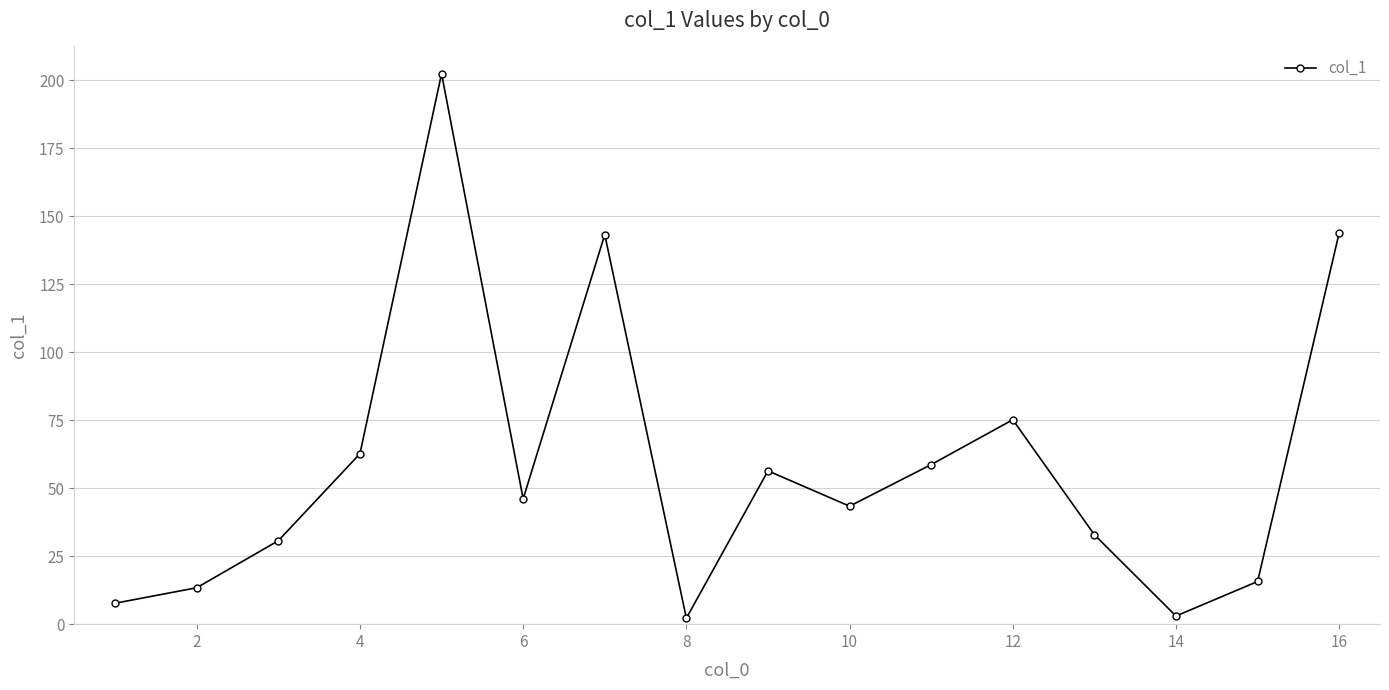

What is the difference between the maximum and minimum values?

200.3